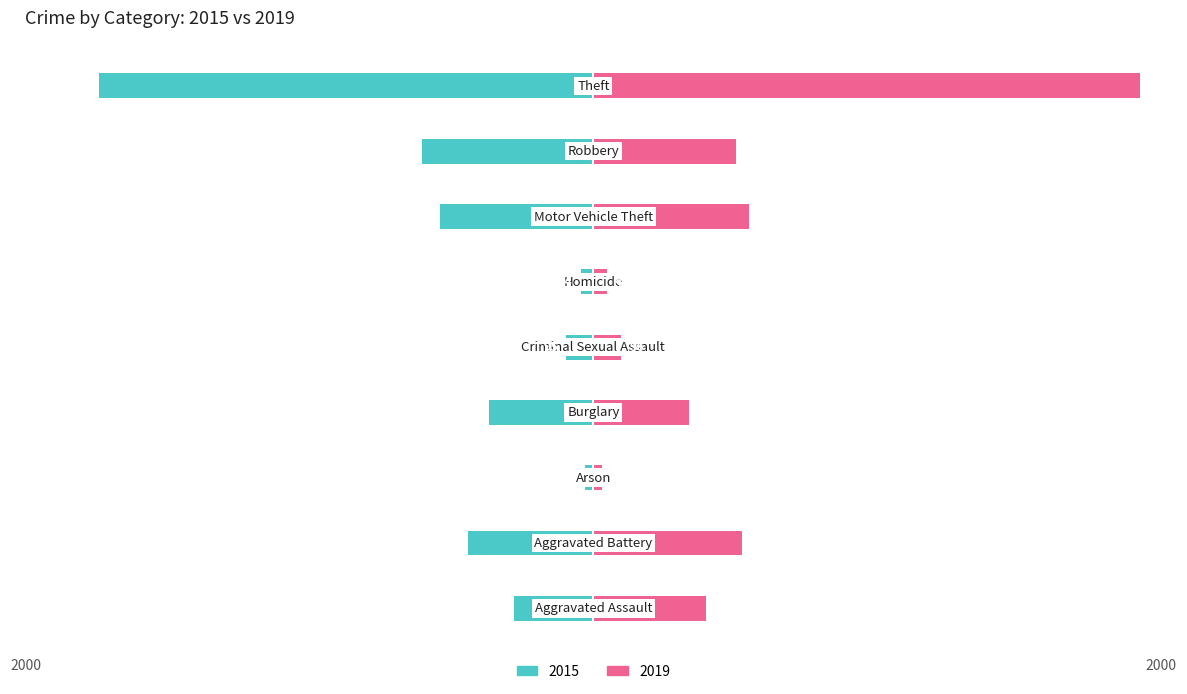

List the labels in order of 2019 value, smallest first.

Arson, Homicide, Criminal Sexual Assault, Burglary, Aggravated Assault, Robbery, Aggravated Battery, Motor Vehicle Theft, Theft